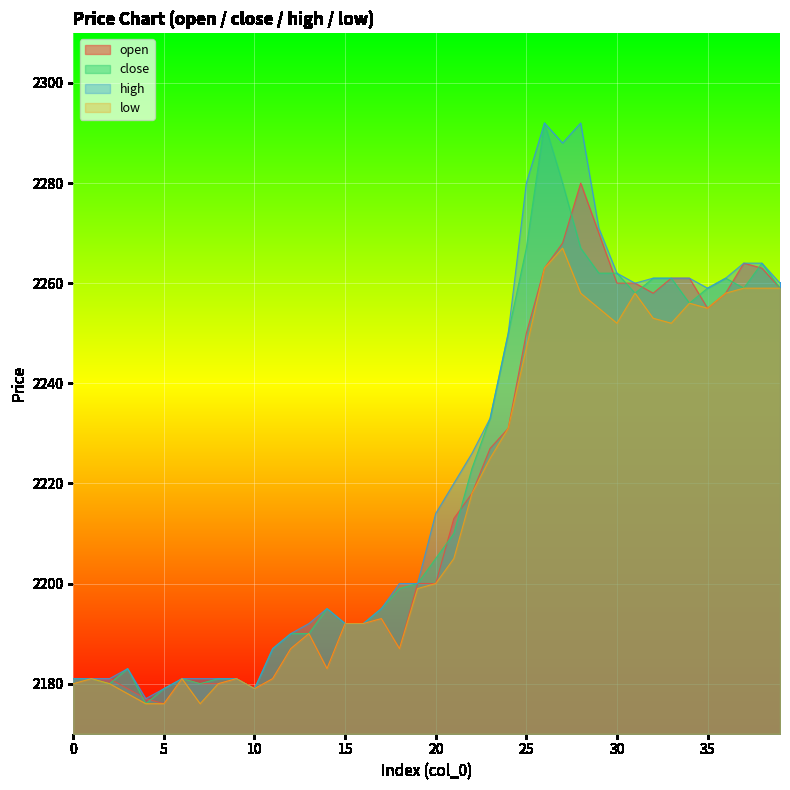

At which category is the sum across all series the highest?

26